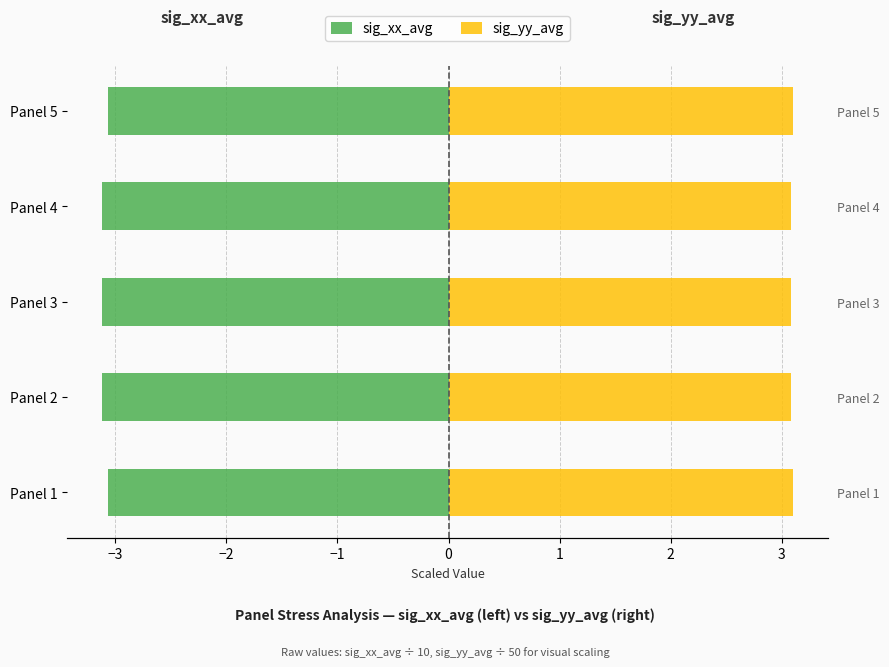

At Panel 2, list the series in order from smallest to largest.

sig_xx_avg, sig_yy_avg